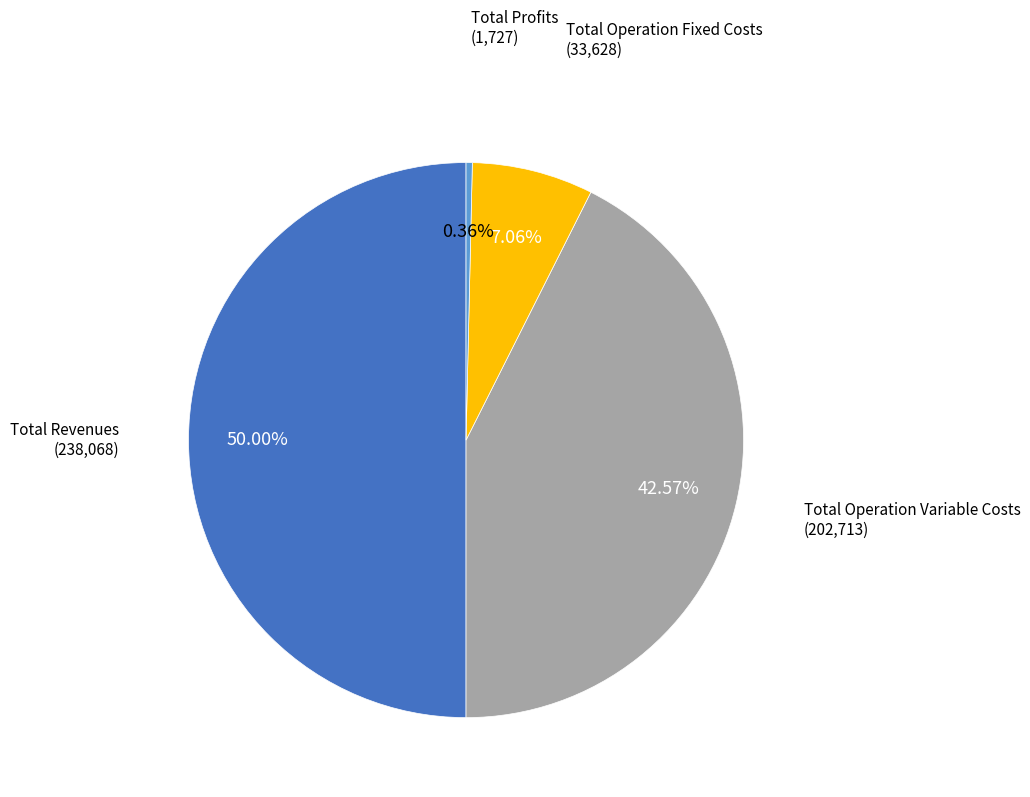

What is the largest slice in the pie chart?

Total Revenues